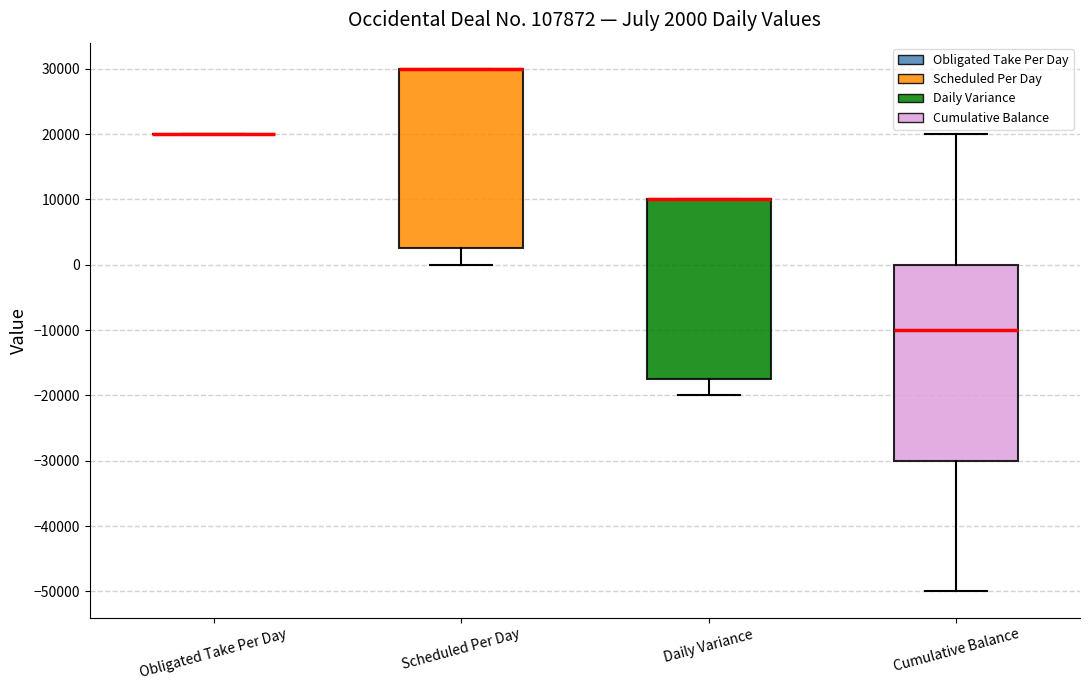

Which box is the tallest, from its lower edge to its upper edge?

Cumulative Balance